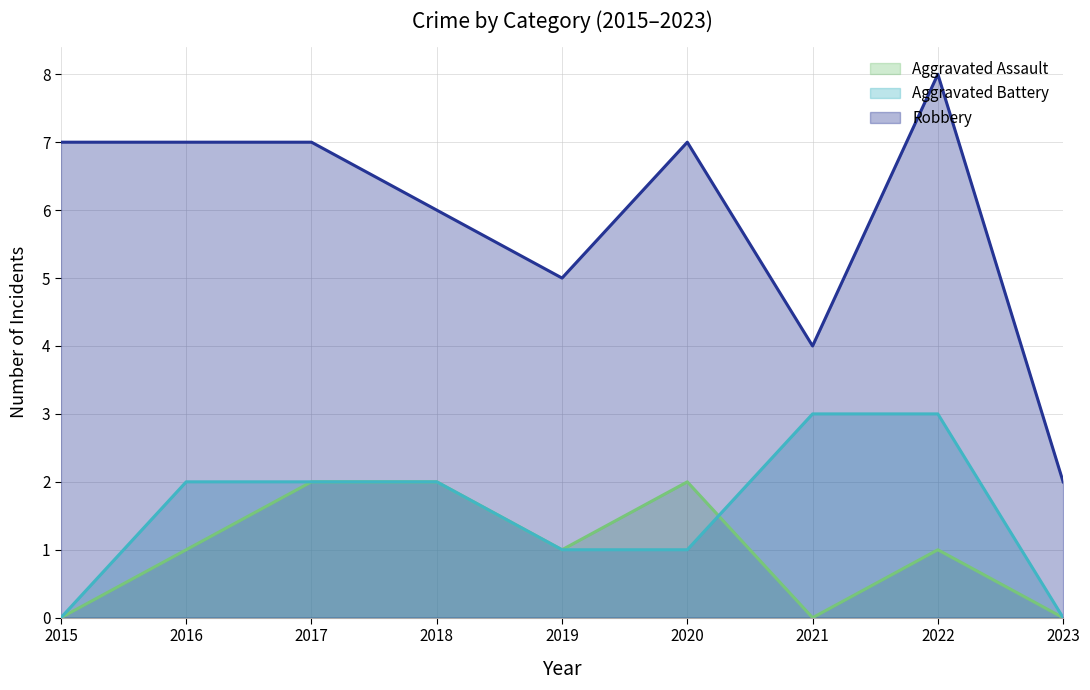

Which category has the lowest value across all series?

2015